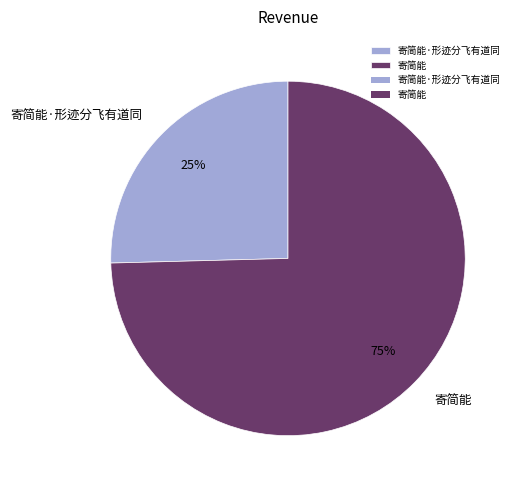

Is it true that 寄简能 is 75% of the pie?

True